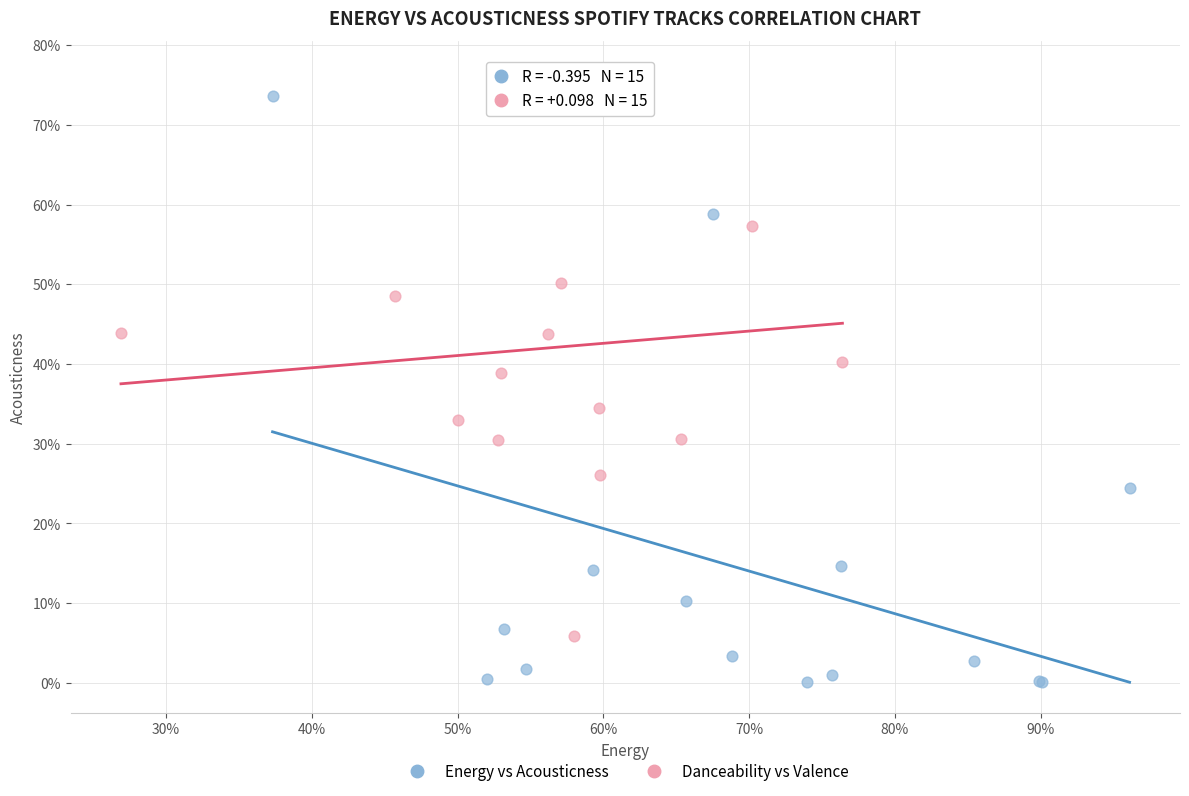

Which series has the widest spread of Y values?

Energy vs Acousticness